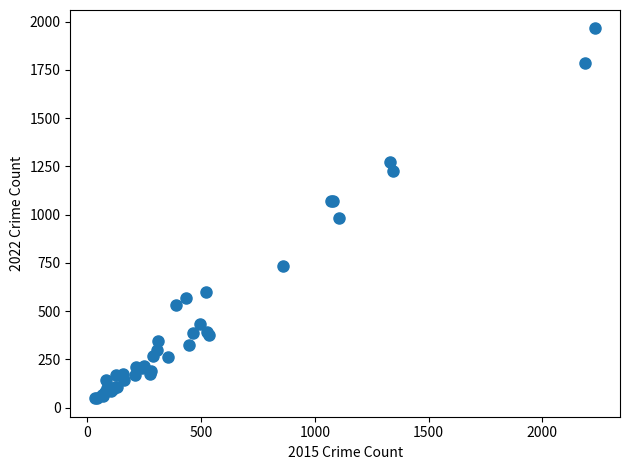

What Y value in the scatter plot is closest to 1006?

983